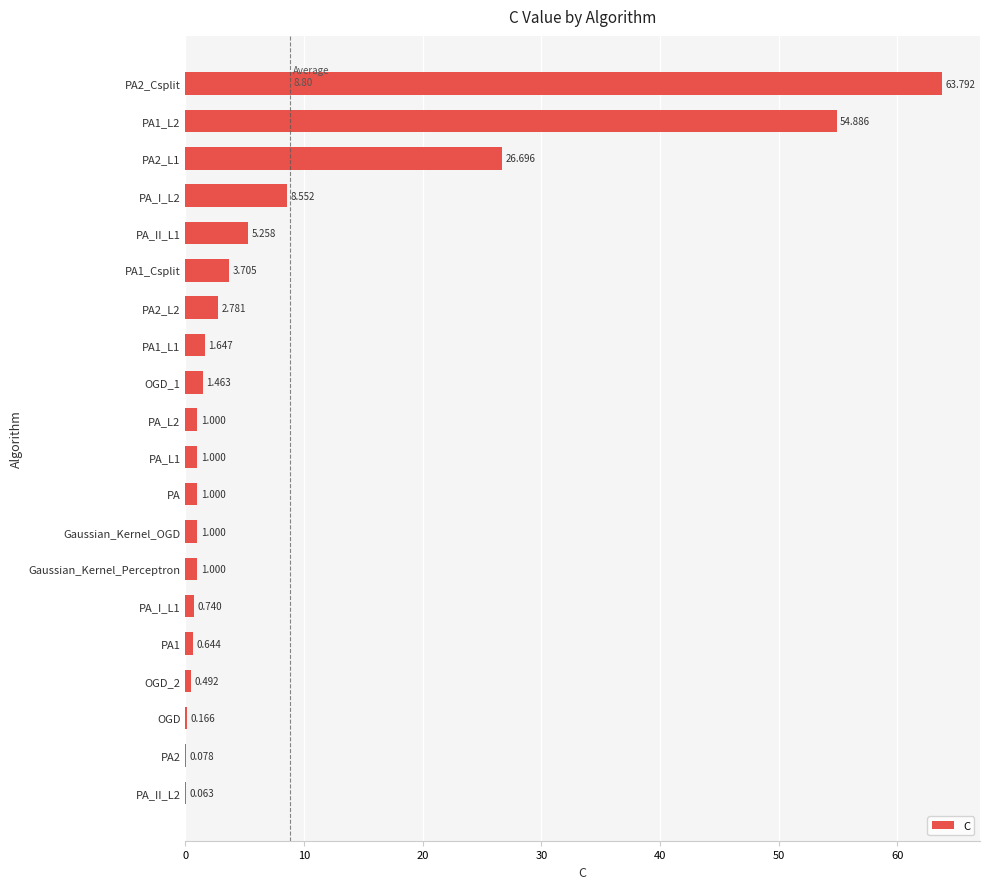

How many data points does each series have?

20